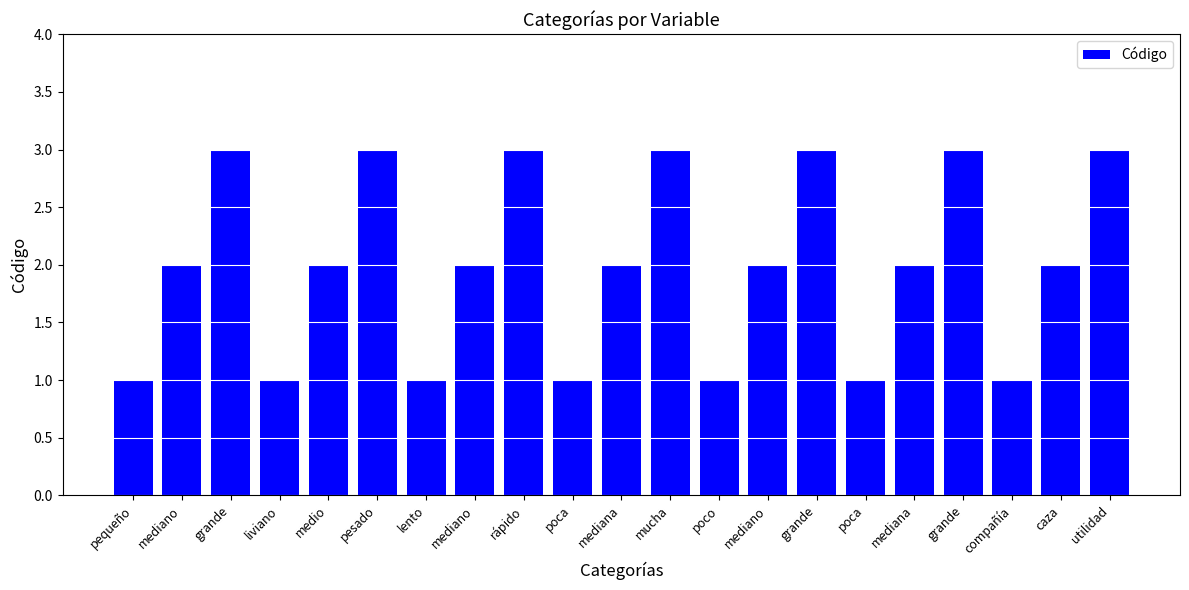

Does the chart contain any negative values?

No